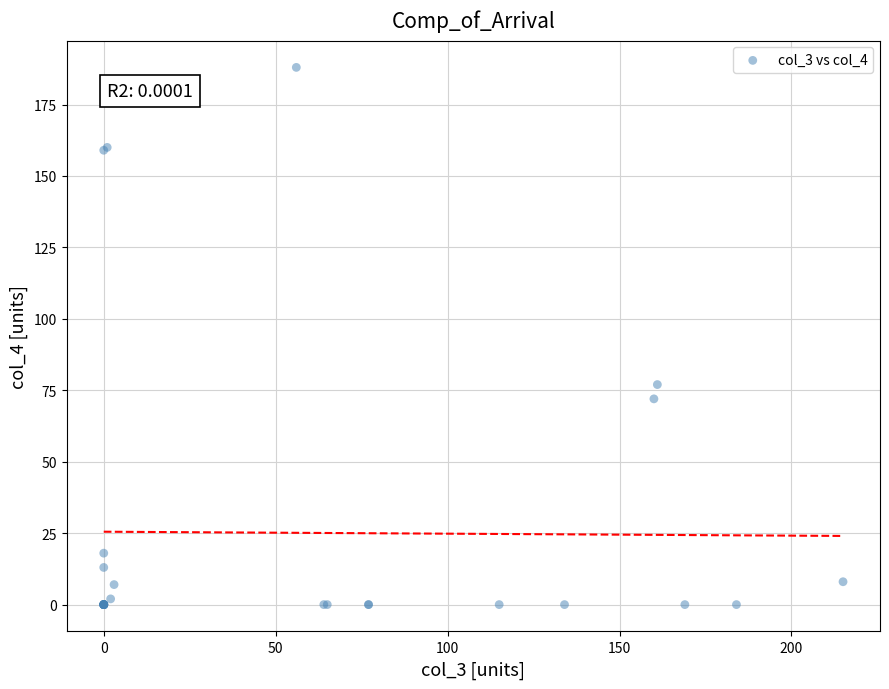

What Y value in the scatter plot is closest to 94?

77